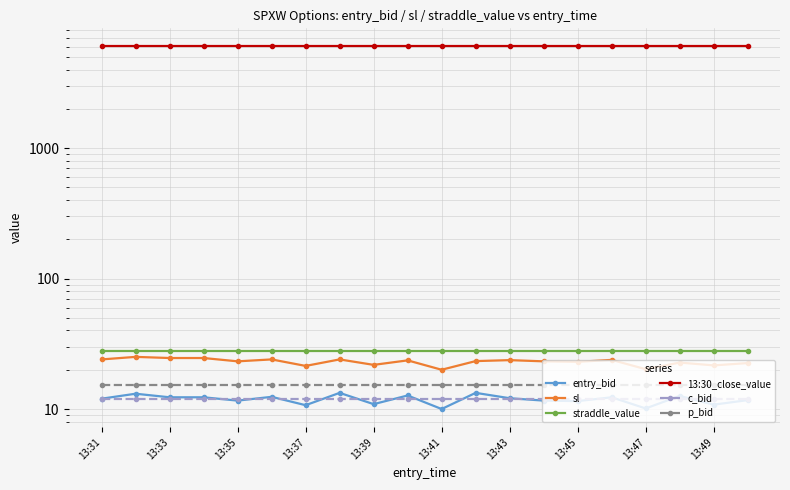

Which series has the widest spread of values?

sl